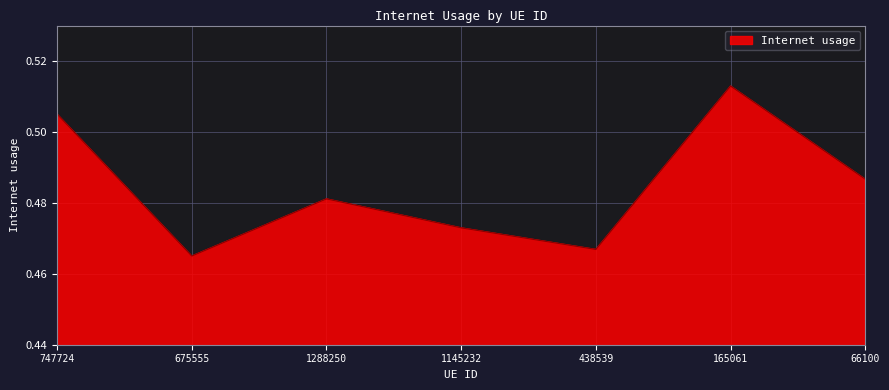

Is it true that the value at 438539 is 0.8?

False